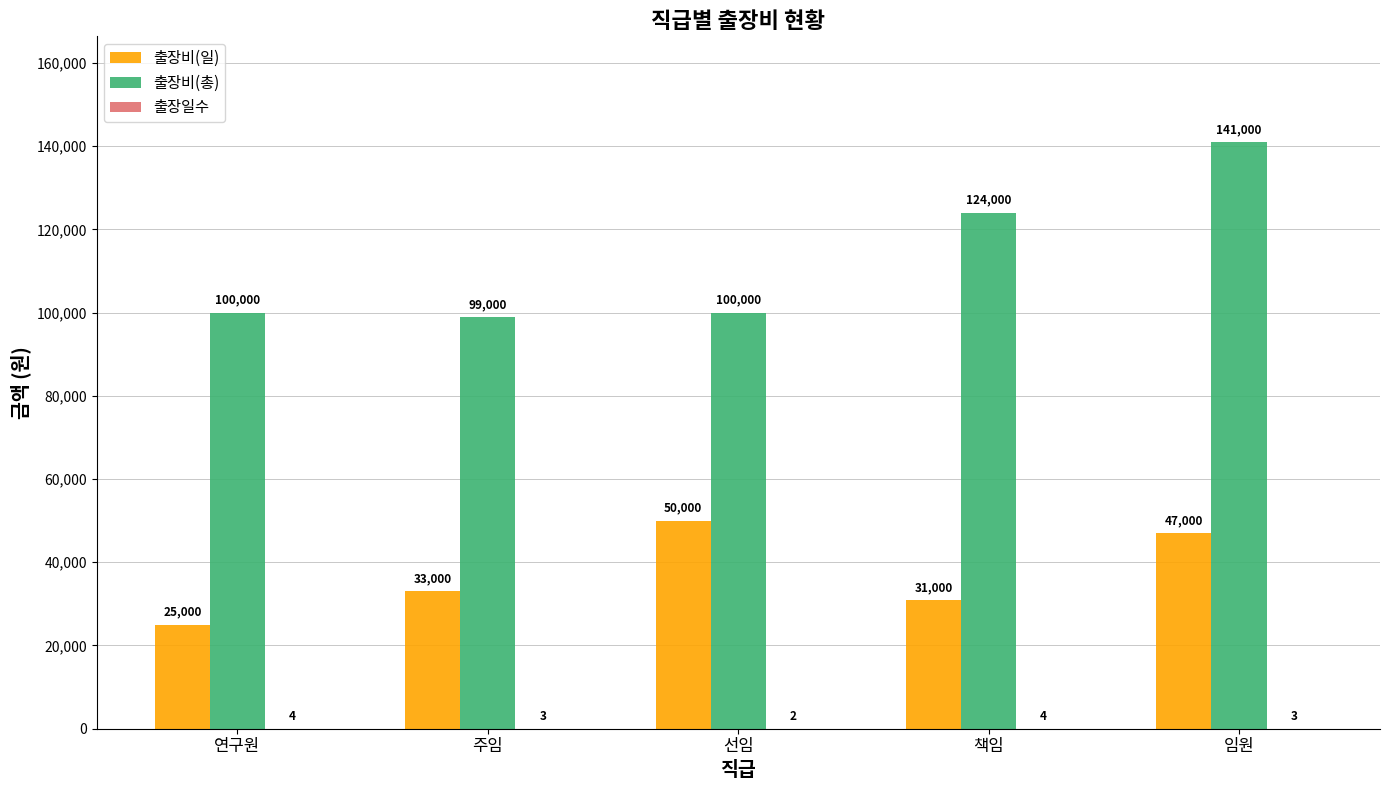

What is the total value across all series at 주임?

132003